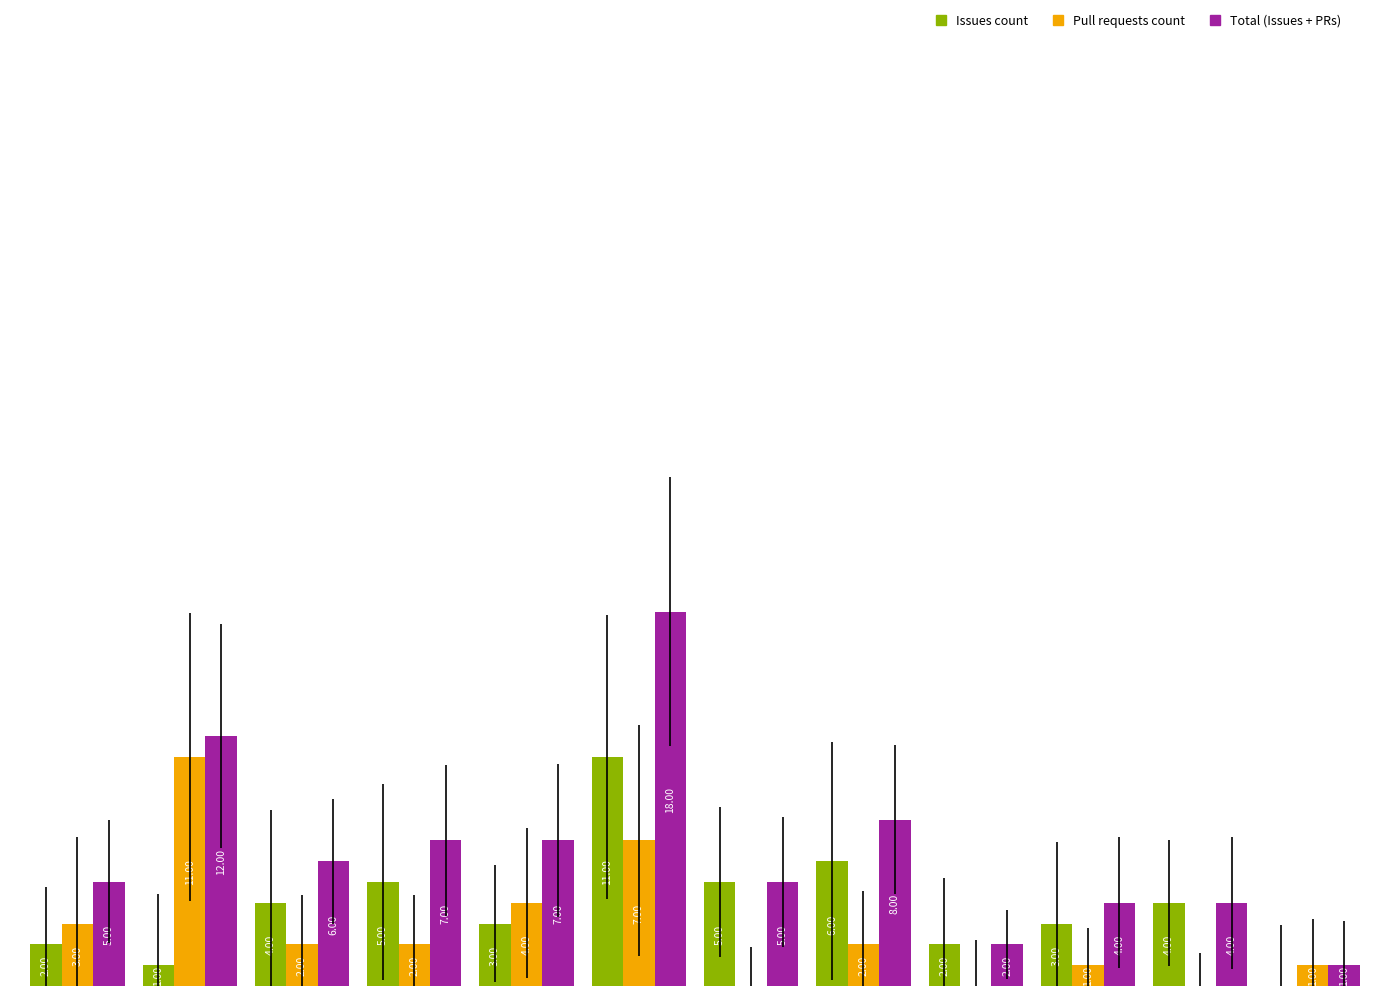

Which series has the largest total across all categories?

Total (Issues + PRs)